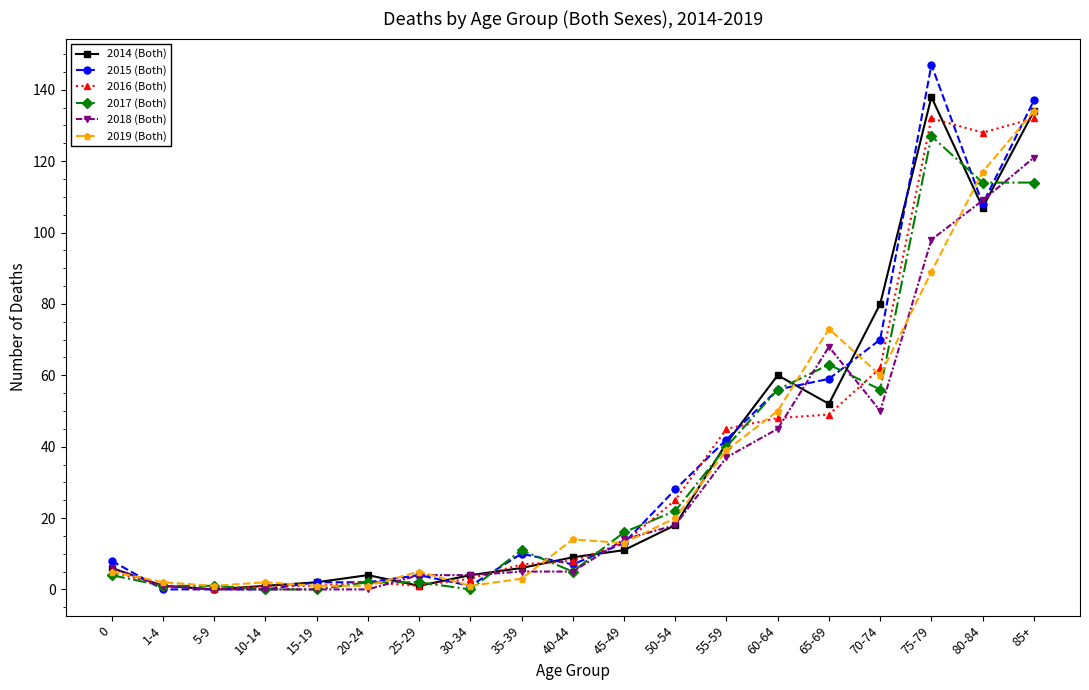

Does the chart have visible grid lines?

No